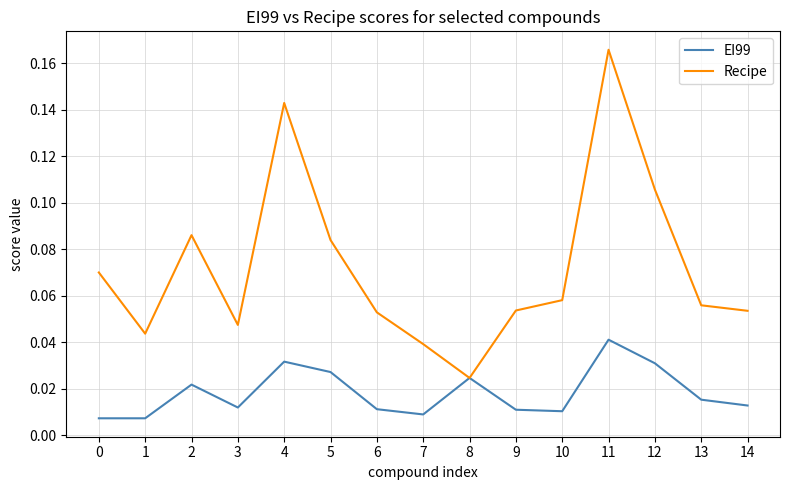

Where is the first local maximum for EI99?

2